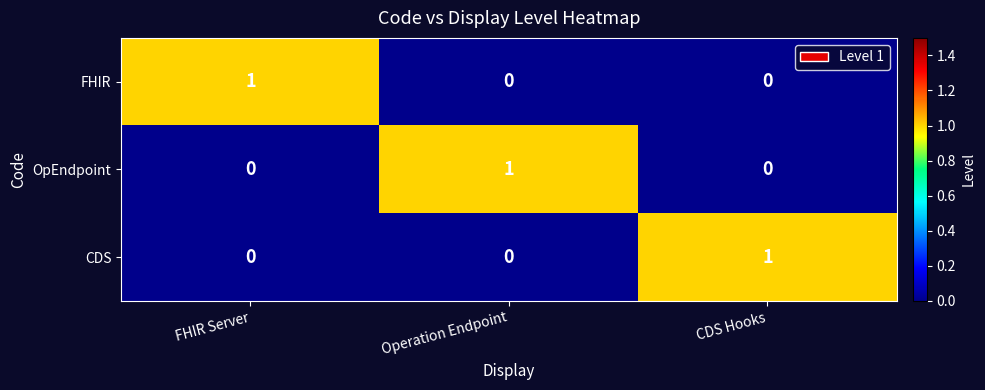

The value of CDS at CDS Hooks is 1. True or false?

True